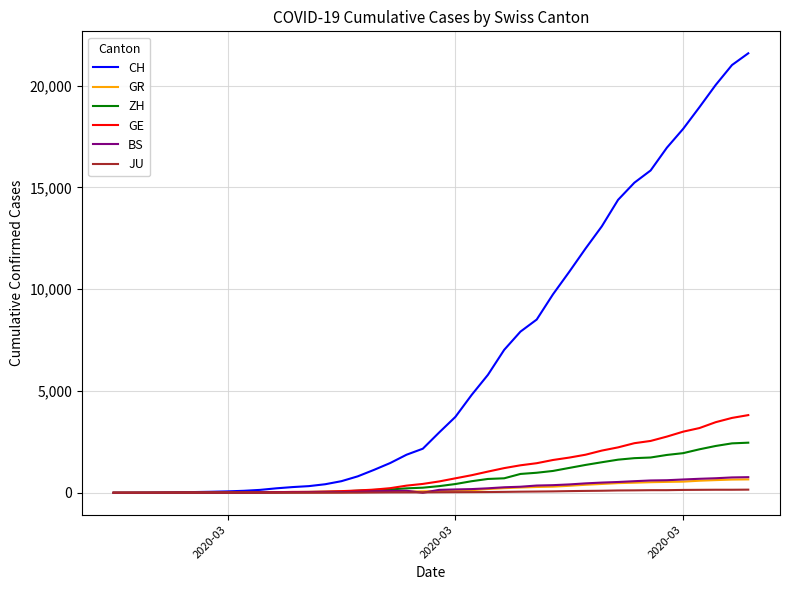

What is the maximum value shown in the chart?

21593